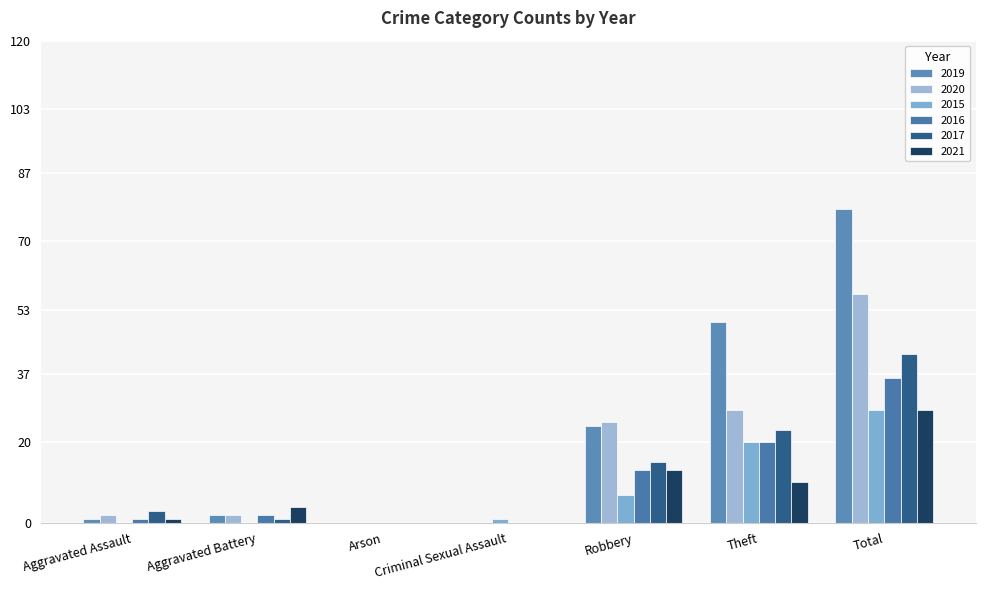

How many distinct data groups are displayed?

6